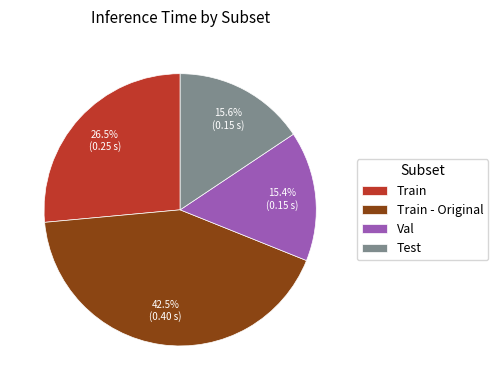

Does Train - Original represent more than half of the total?

No